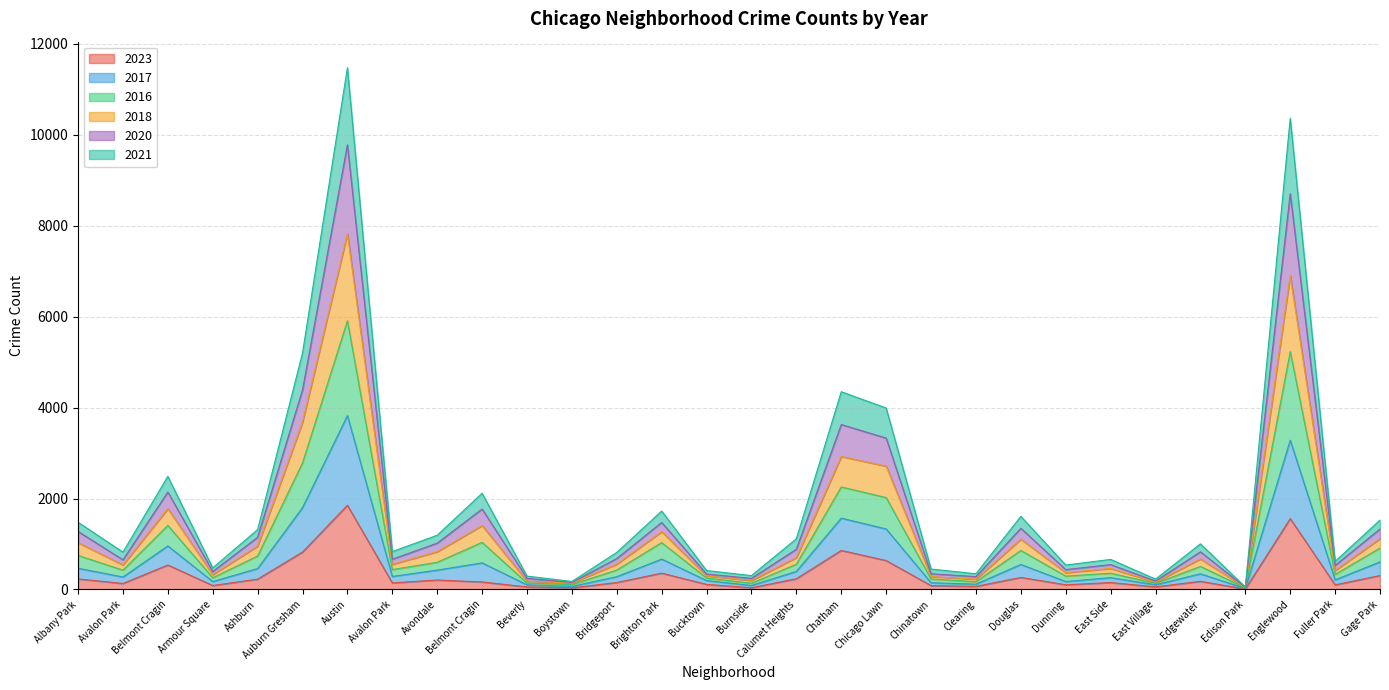

True or false: 2017 and 2018 cross at least once.

False